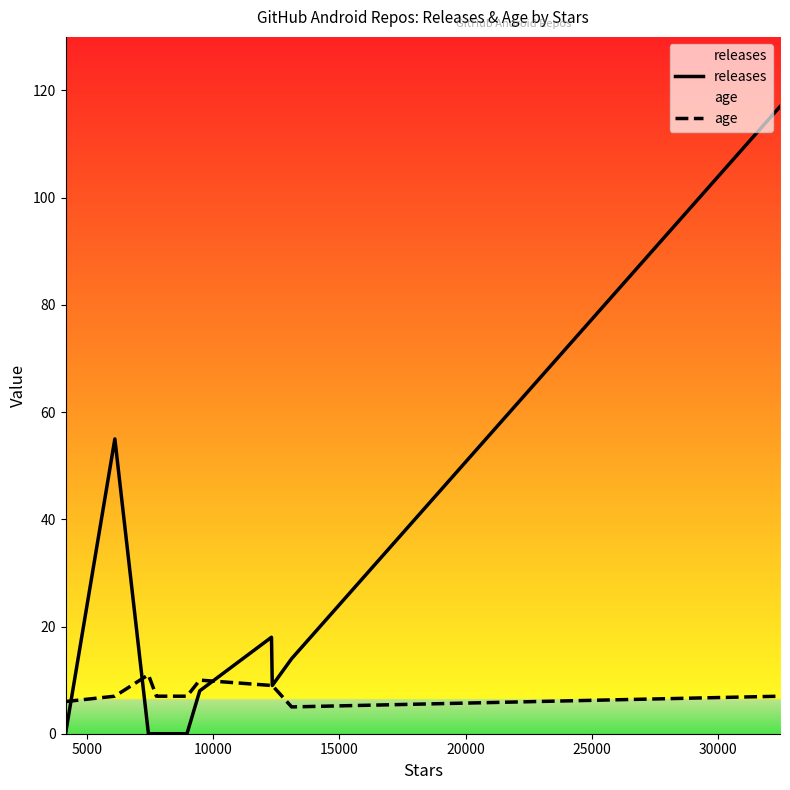

What is the greatest value displayed?

117